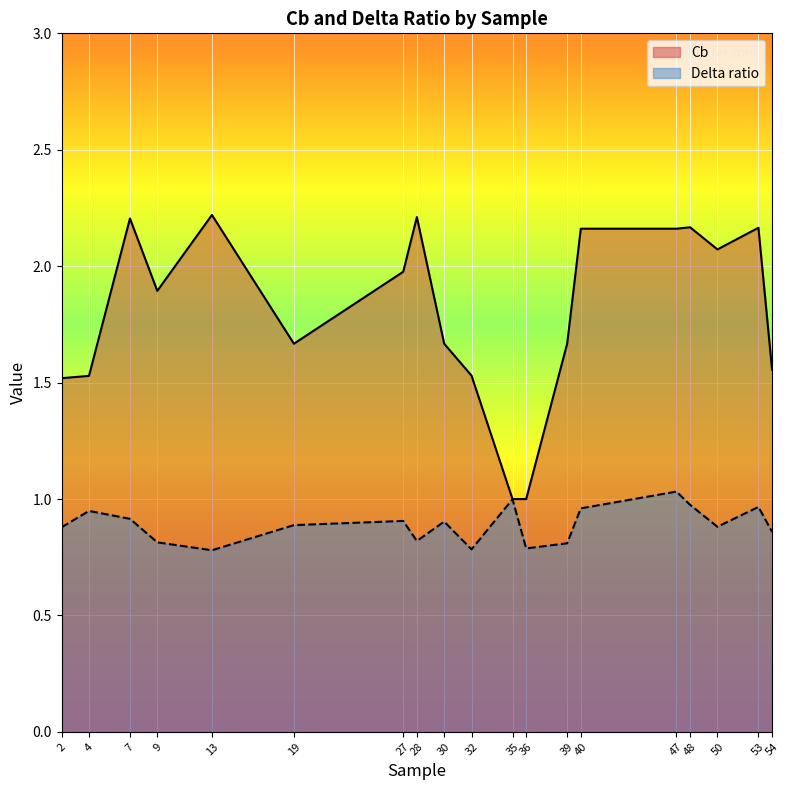

How many lines are shown in the chart?

2